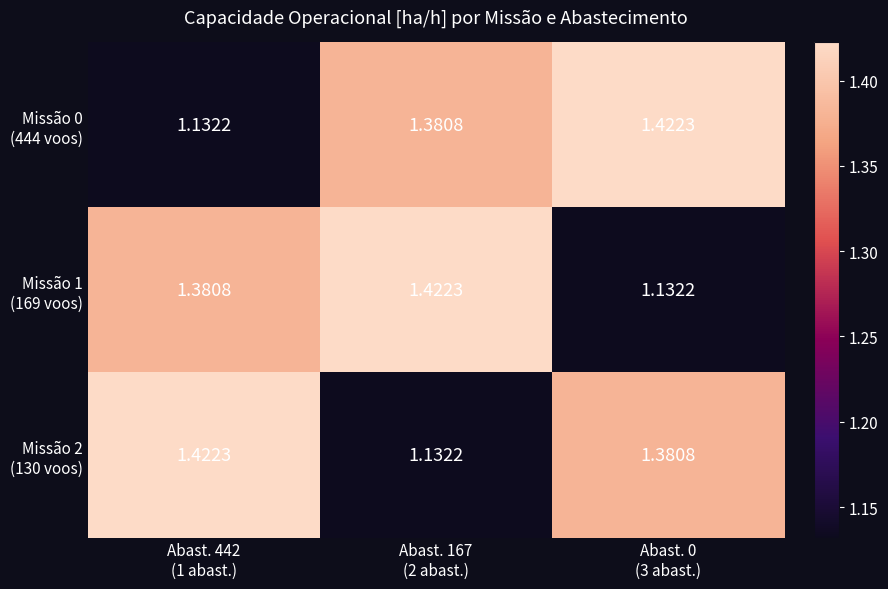

At Abast. 167 (2 abast.), list the series in order from largest to smallest.

Missão 1 (169 voos), Missão 0 (444 voos), Missão 2 (130 voos)